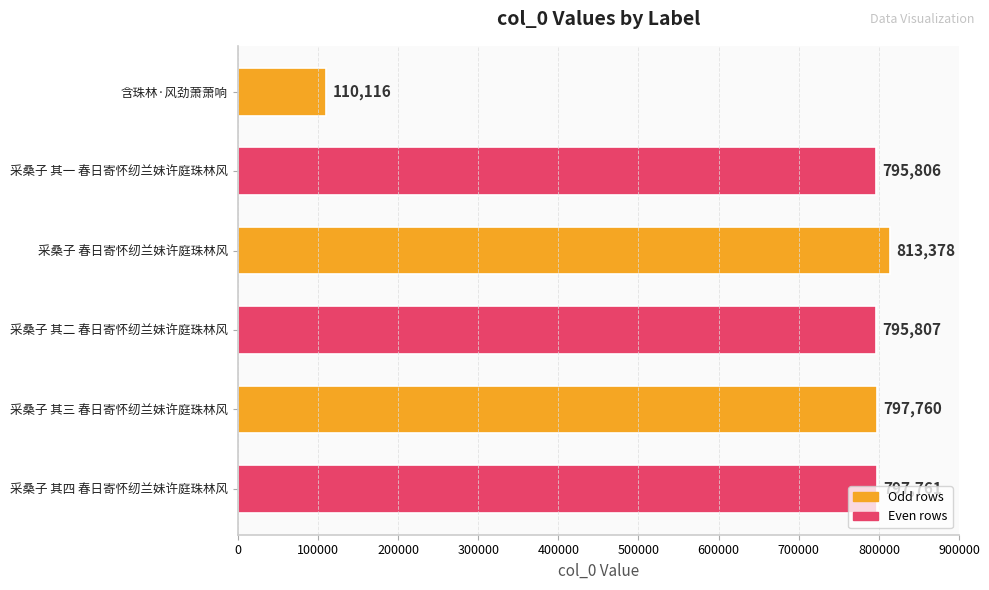

Is it true that the value at 采桑子 春日寄怀纫兰妹许庭珠林风 is 813378?

True